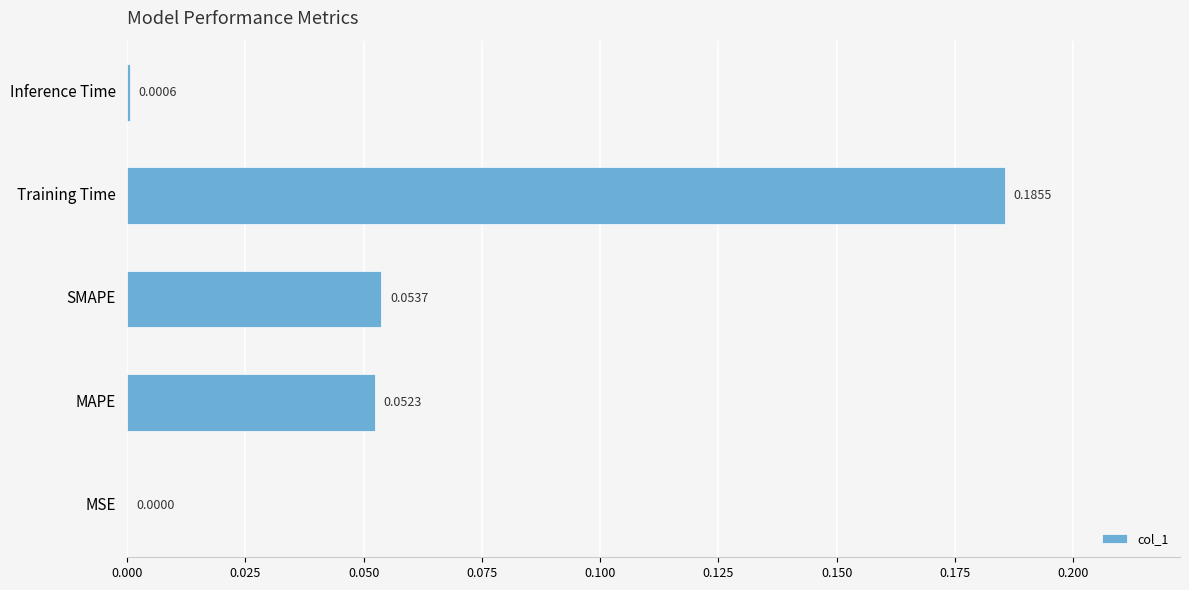

What is the change in value from MAPE to Training Time?

+0.1